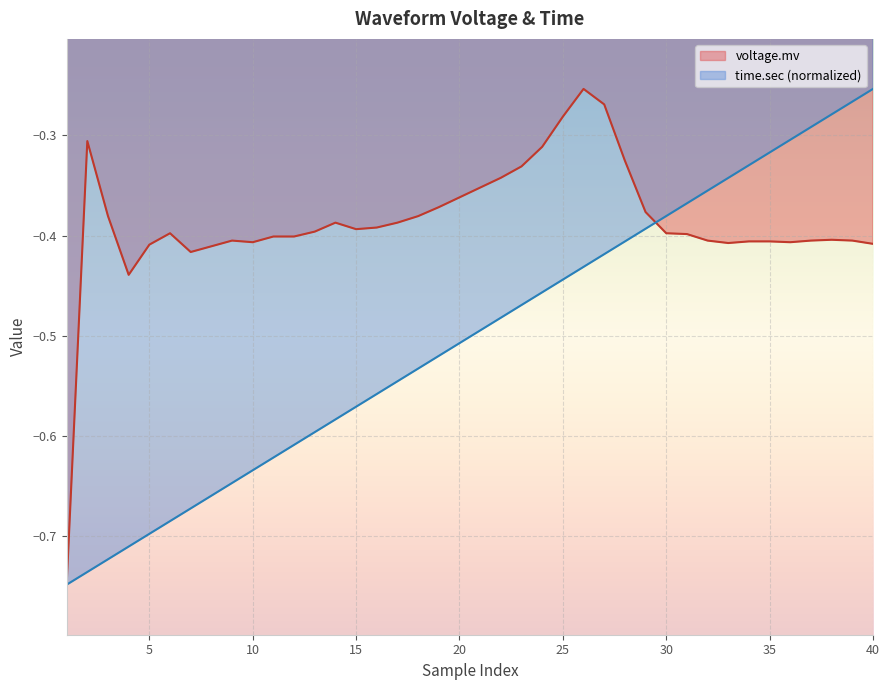

Reading right to left, what are all the values shown in this chart?

voltage.mv: -0.4	-0.4	-0.4	-0.4	-0.4	-0.4	-0.4	-0.4	-0.4	-0.4	-0.4	-0.4	-0.3	-0.3	-0.3	-0.3	-0.3	-0.3	-0.3	-0.4	-0.4	-0.4	-0.4	-0.4	-0.4	-0.4	-0.4	-0.4	-0.4	-0.4	-0.4	-0.4	-0.4	-0.4	-0.4	-0.4	-0.4	-0.4	-0.3	-0.7
time.sec: -0.3	-0.3	-0.3	-0.3	-0.3	-0.3	-0.3	-0.3	-0.4	-0.4	-0.4	-0.4	-0.4	-0.4	-0.4	-0.4	-0.5	-0.5	-0.5	-0.5	-0.5	-0.5	-0.5	-0.5	-0.6	-0.6	-0.6	-0.6	-0.6	-0.6	-0.6	-0.6	-0.7	-0.7	-0.7	-0.7	-0.7	-0.7	-0.7	-0.7